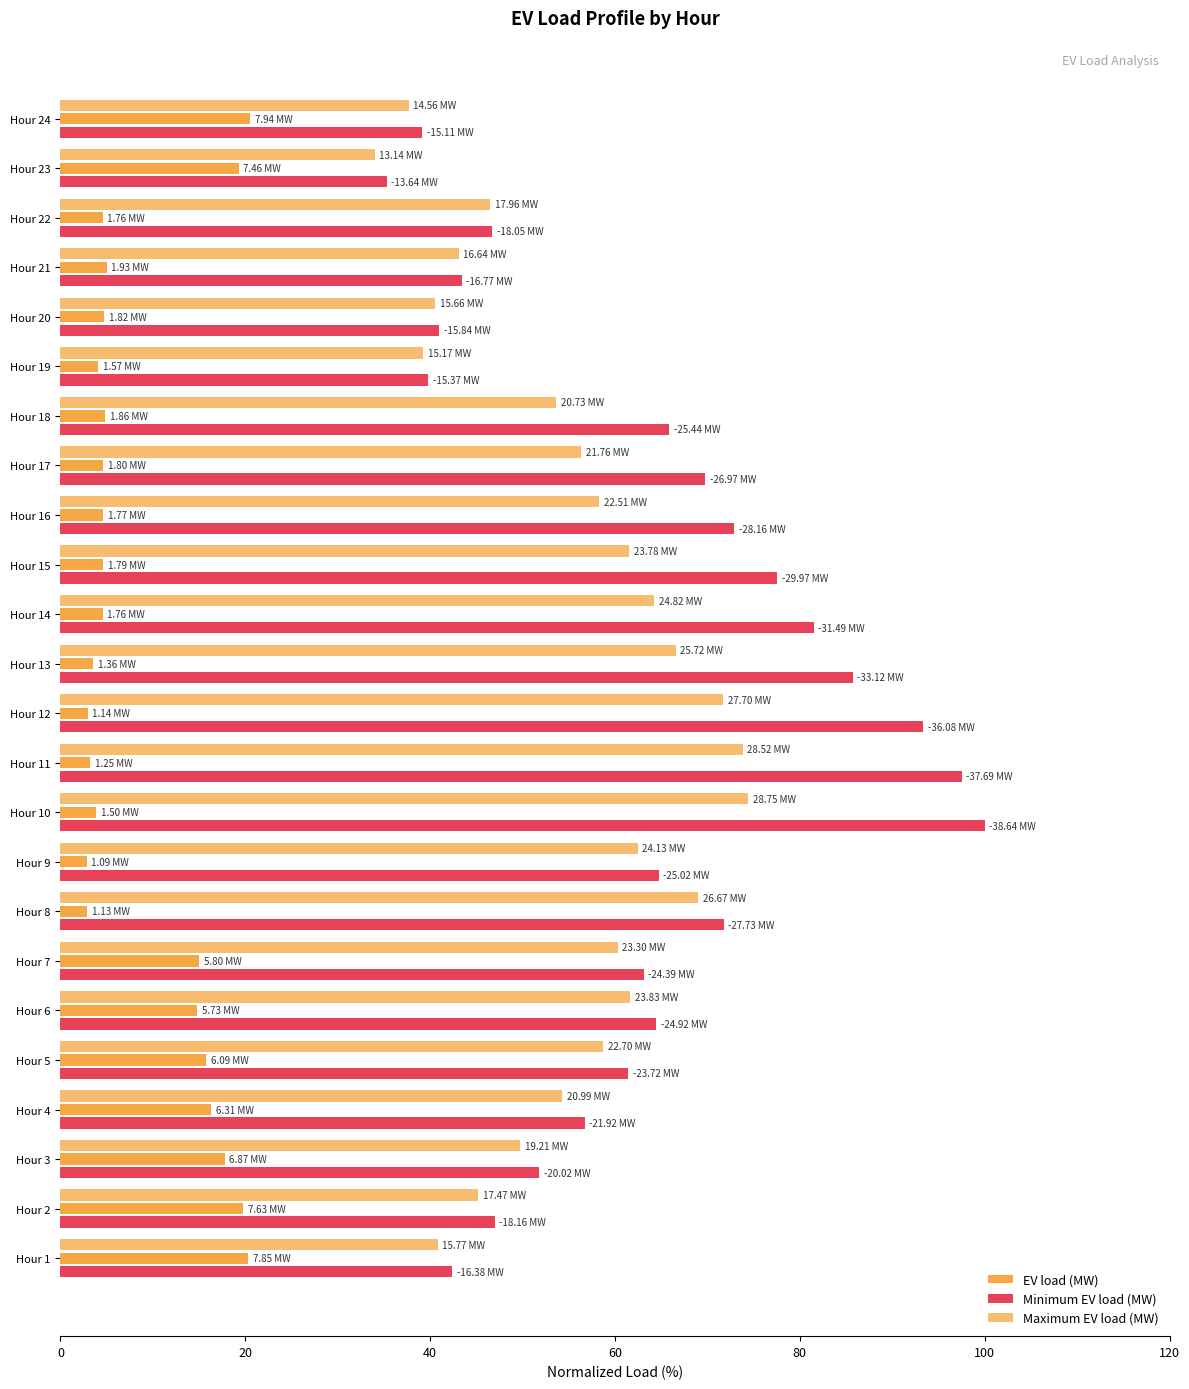

How many data points does each series have?

24